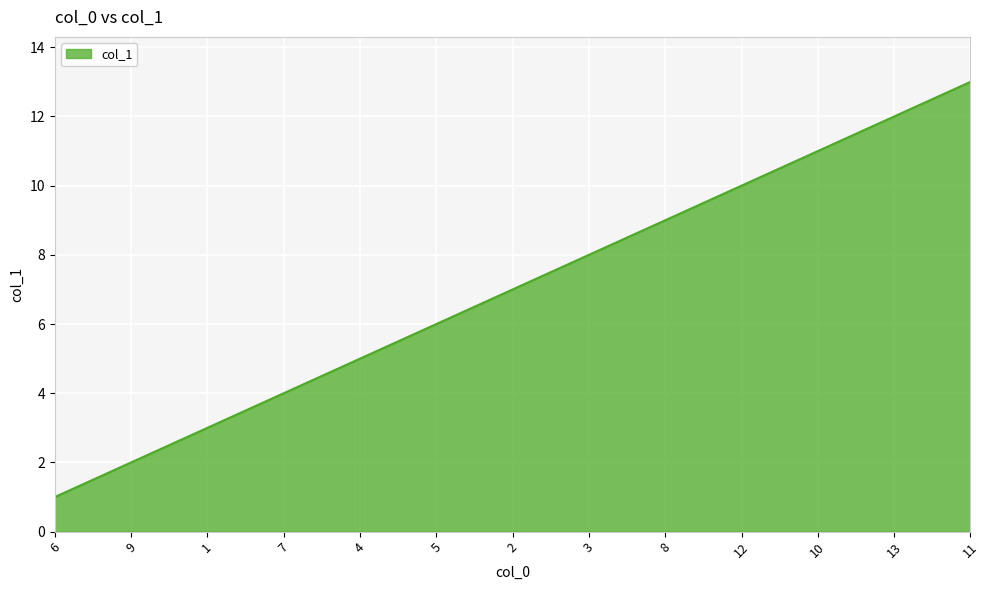

What is the ratio of the value at 4 to the value at 9?

2.5